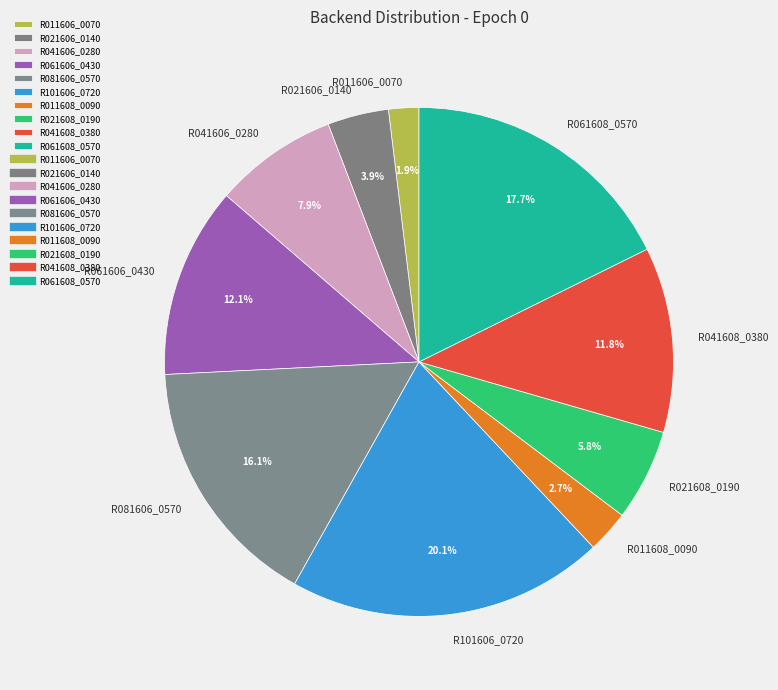

Between R081606_0570 and R061608_0570, which is larger?

R061608_0570